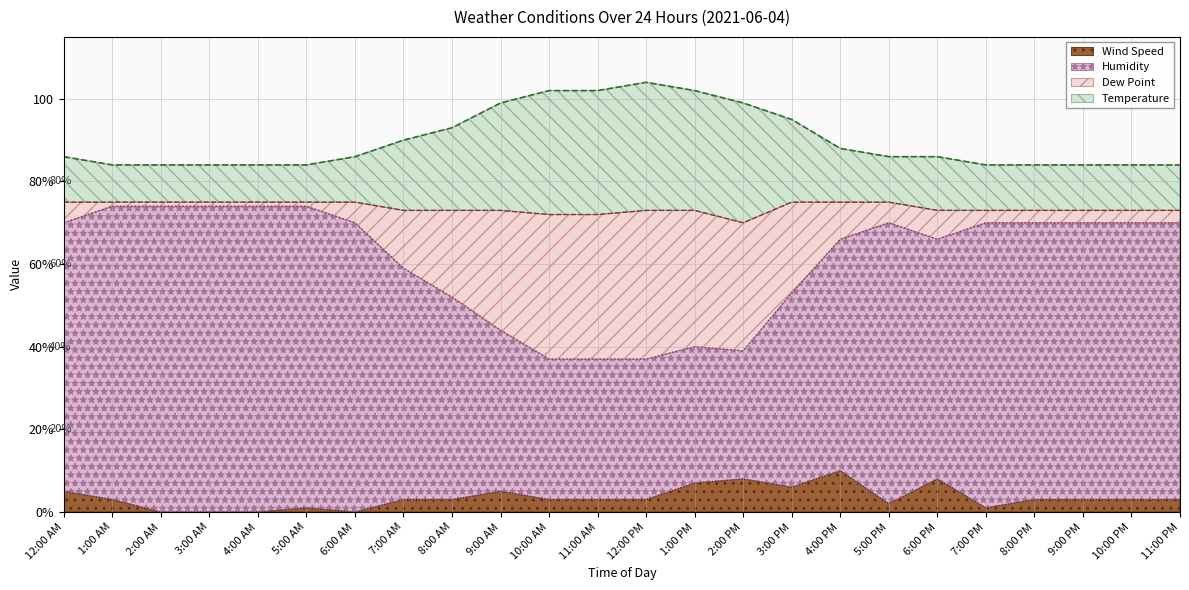

Which category has the highest value in the Humidity series?

1:00 AM